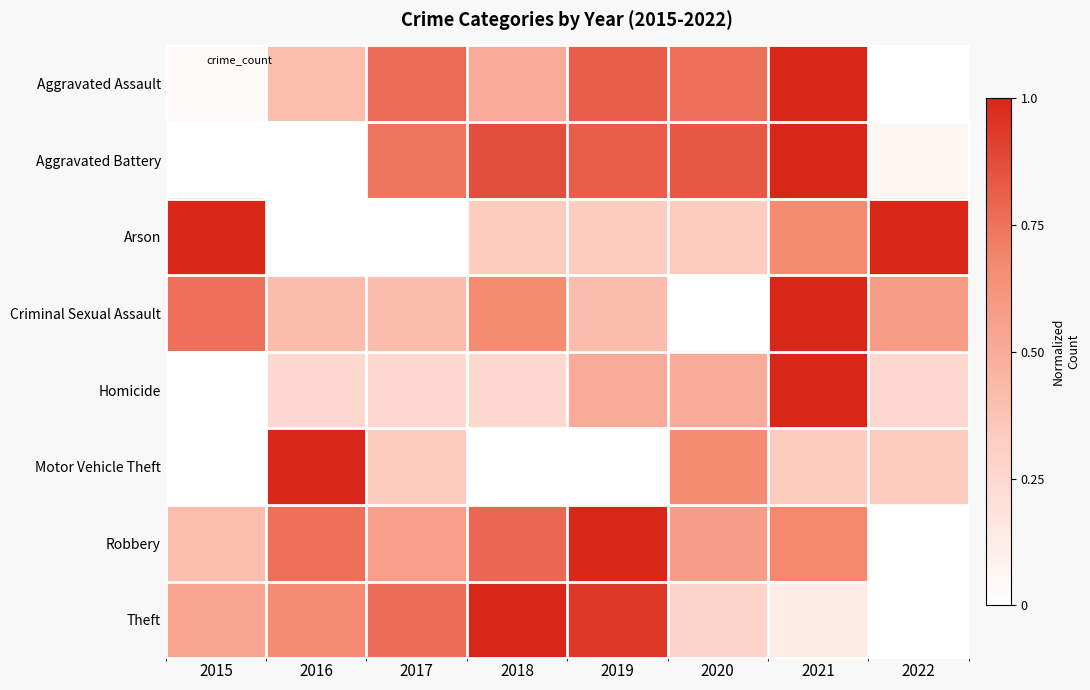

What is the greatest value displayed?

1.0